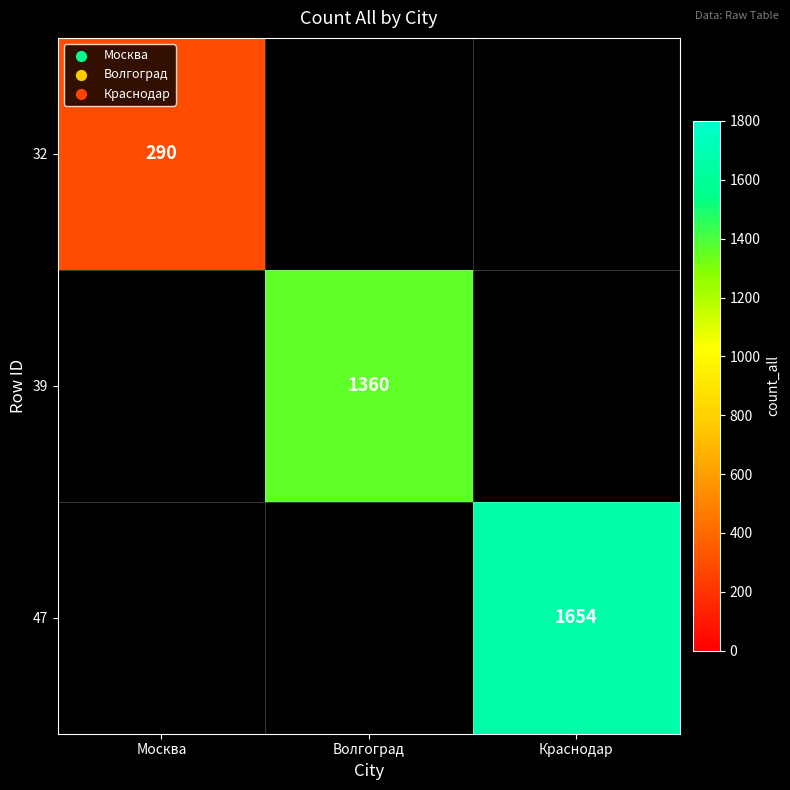

Is the value of 32 at Москва greater than the value of 47 at Краснодар?

No